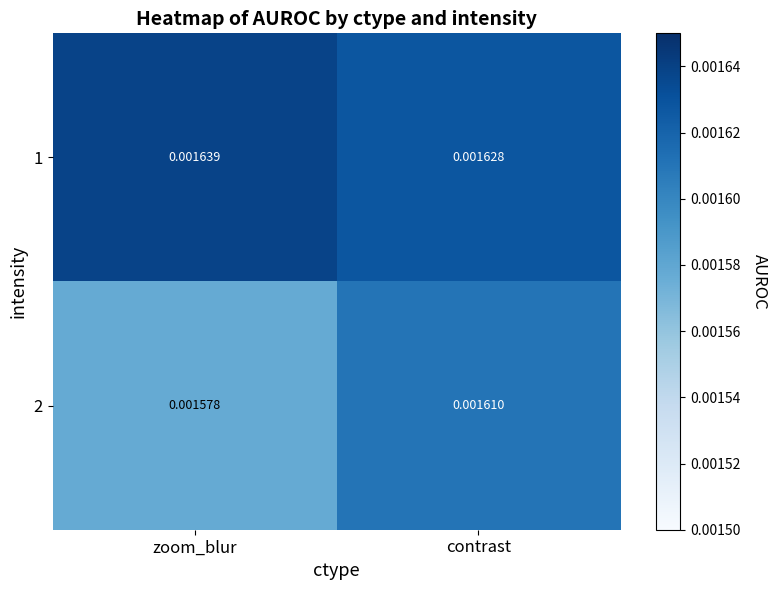

List the series in order of their peak value, lowest first.

2, 1